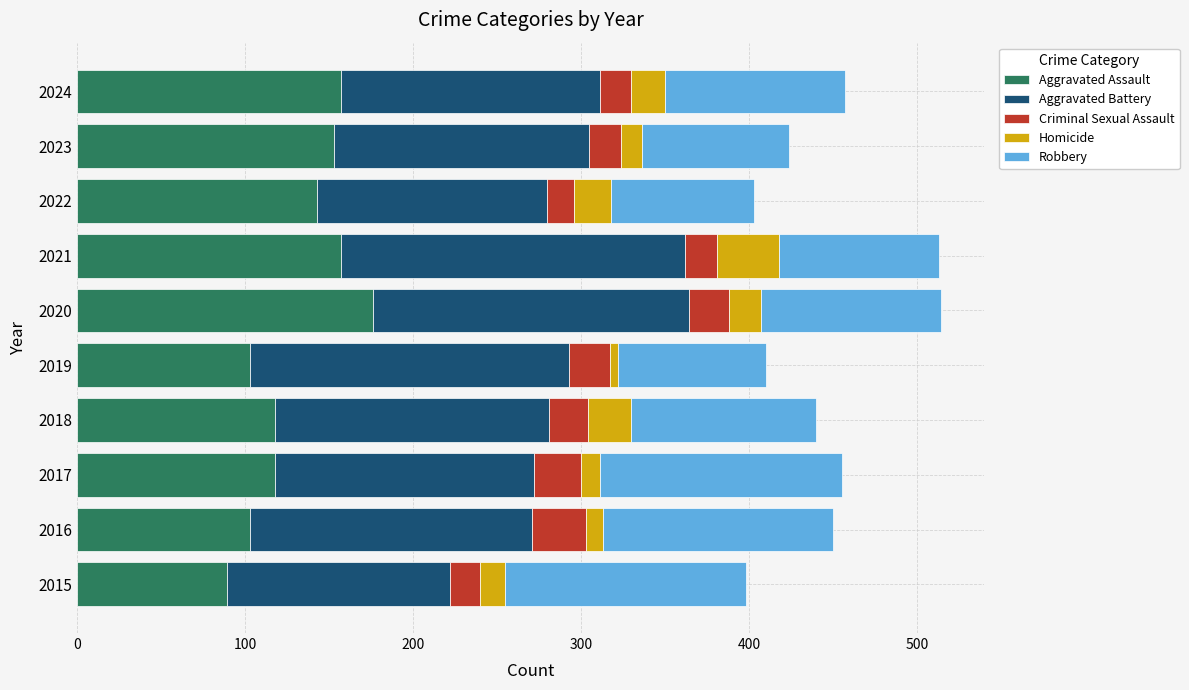

How many data points does each series have?

10